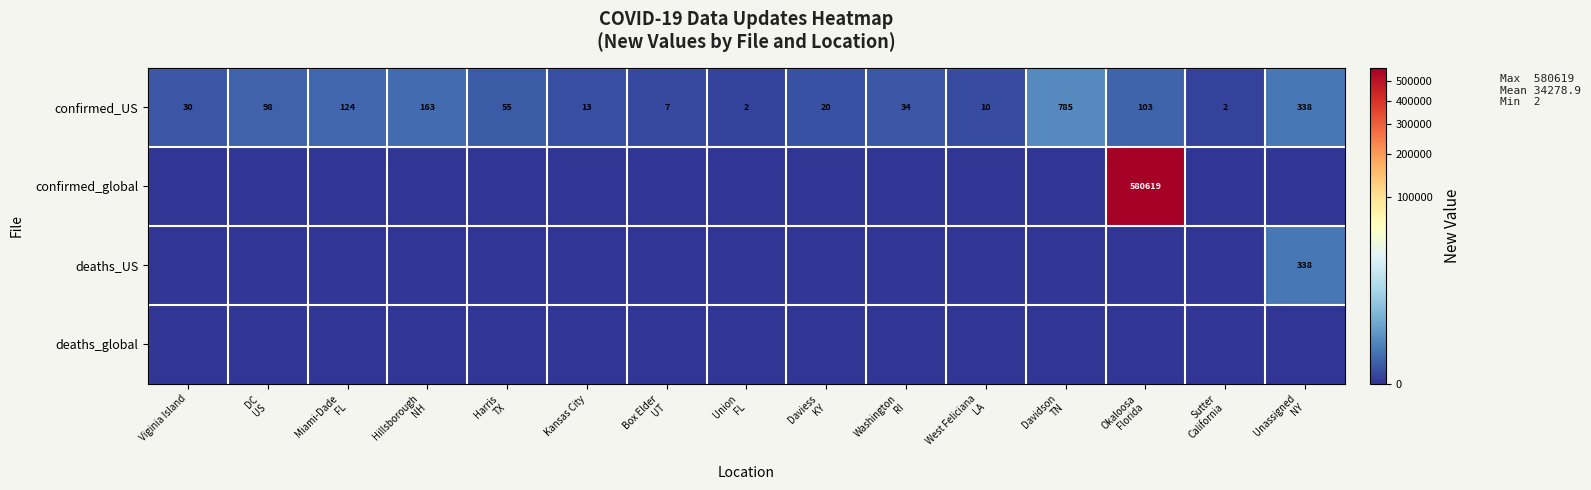

What is the difference between the maximum and second lowest values in the confirmed_US series?

783